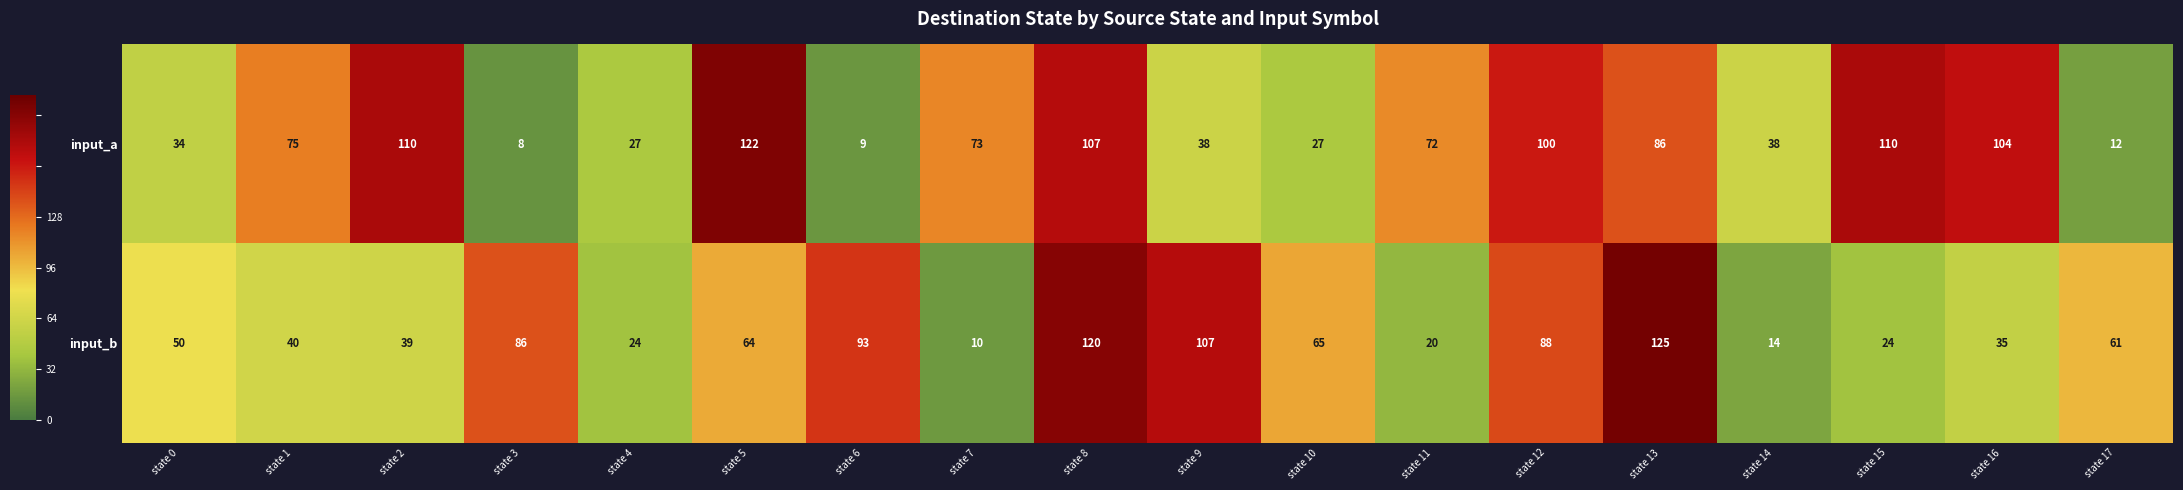

What value does the input_a series have at state 3?

8